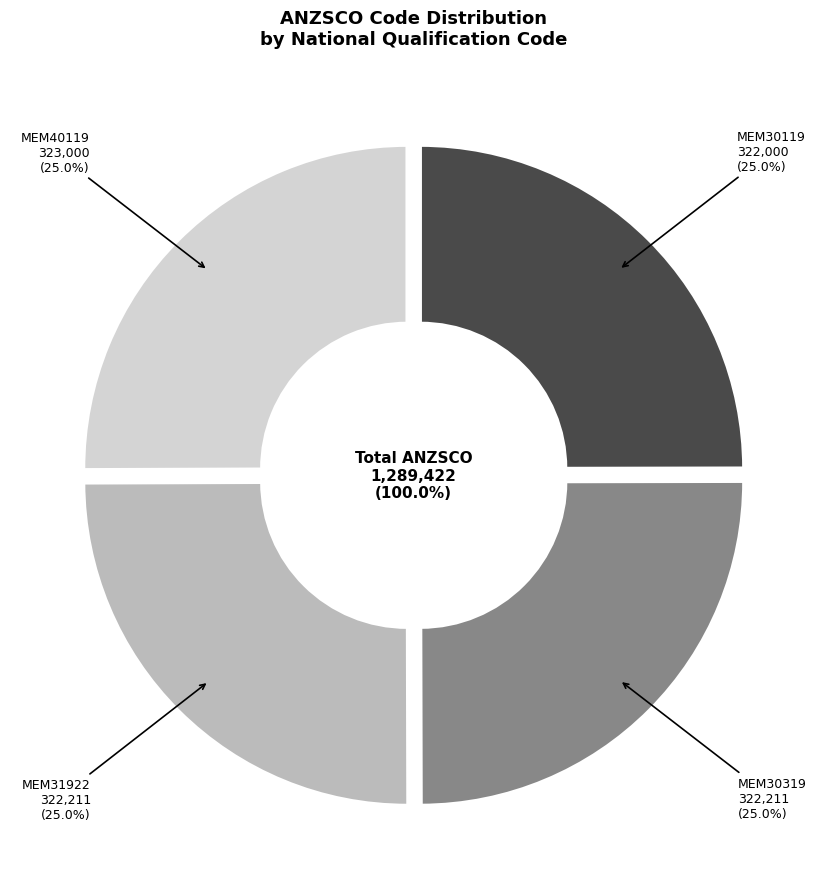

What percentage is the MEM31922 slice, to the nearest percent?

25%